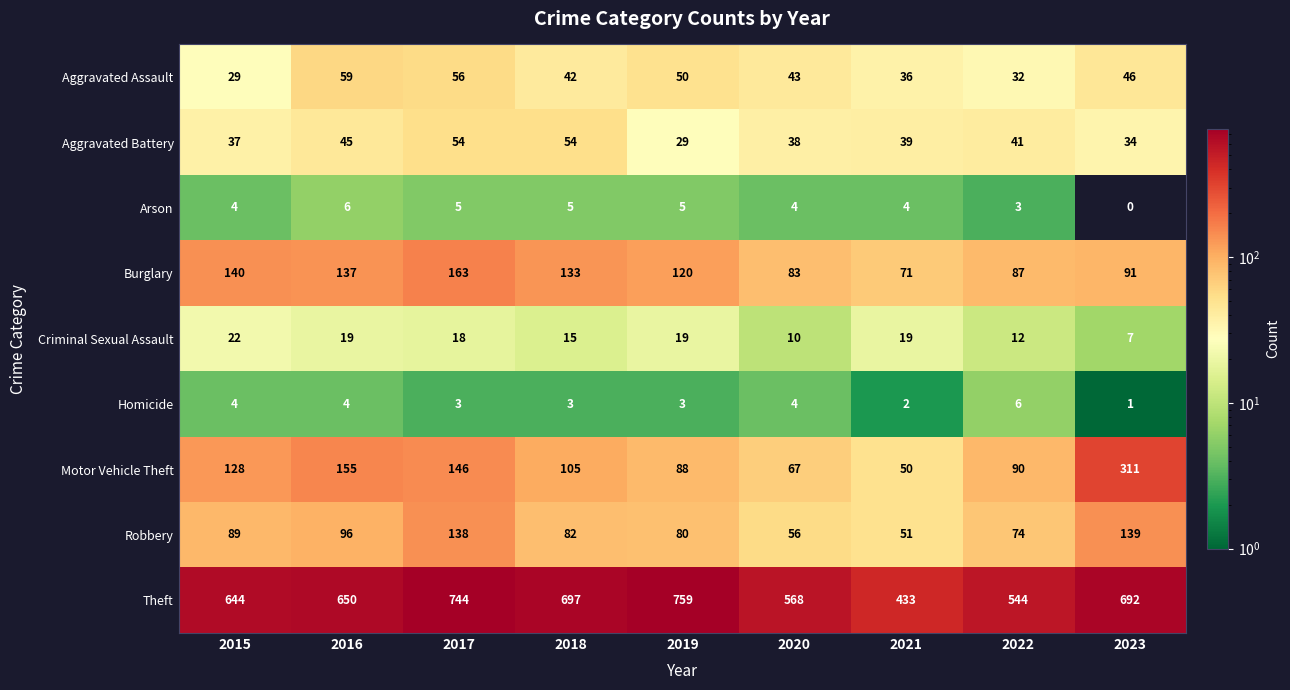

Rank the categories by Aggravated Assault value from lowest to highest.

2015, 2022, 2021, 2018, 2020, 2023, 2019, 2017, 2016